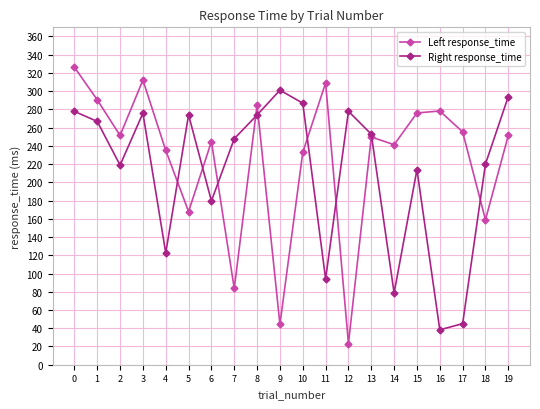

What is the average value of the Left response_time series?

225.9